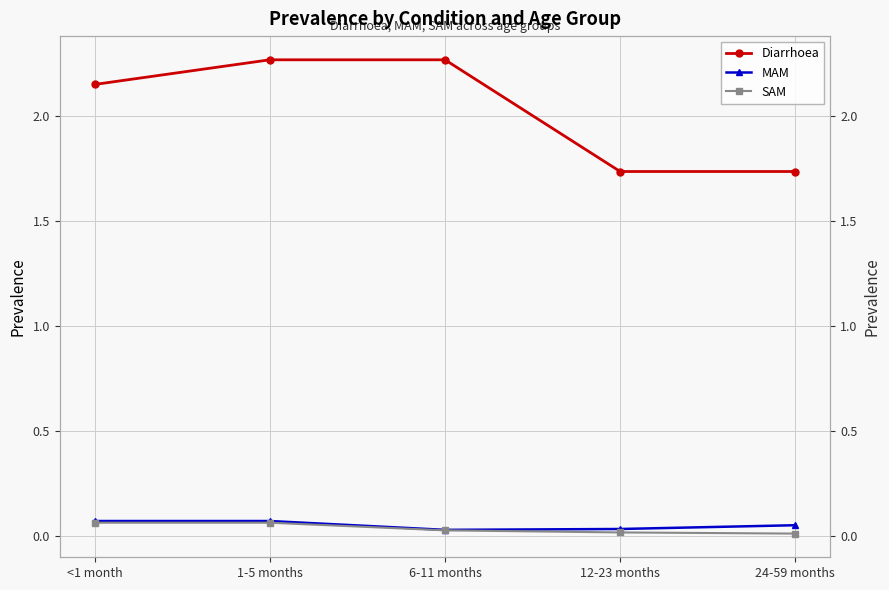

At how many categories does at least one series exceed 2?

3